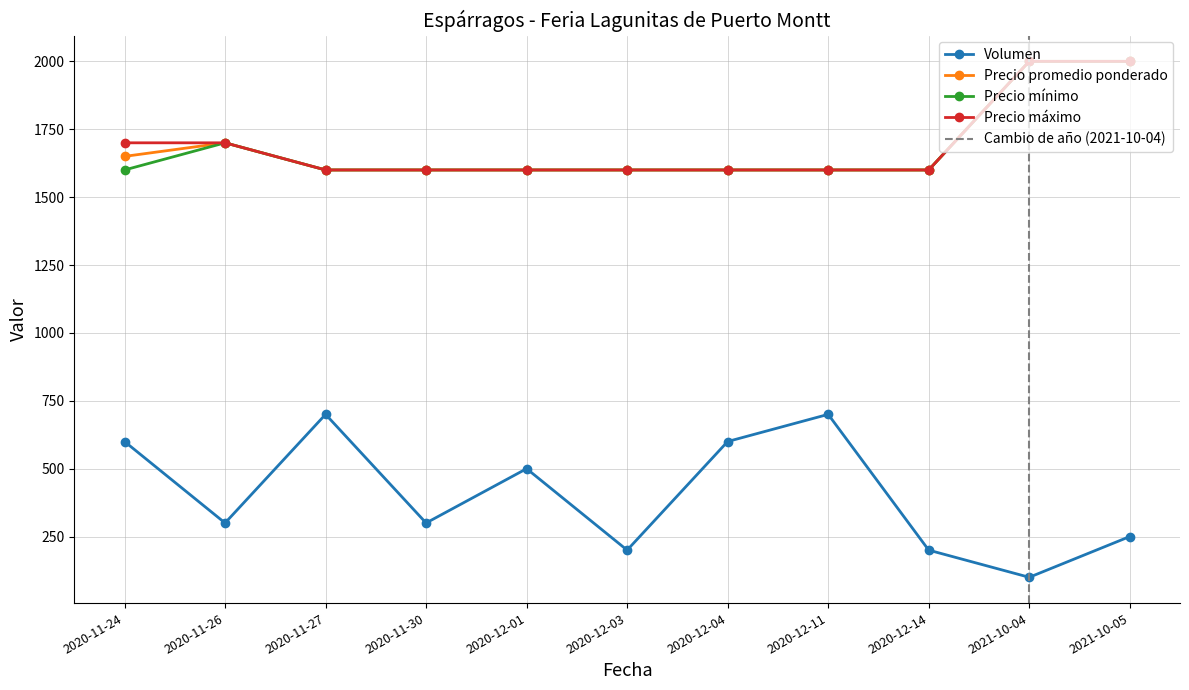

Read the Volumen value at 2020-12-11.

700